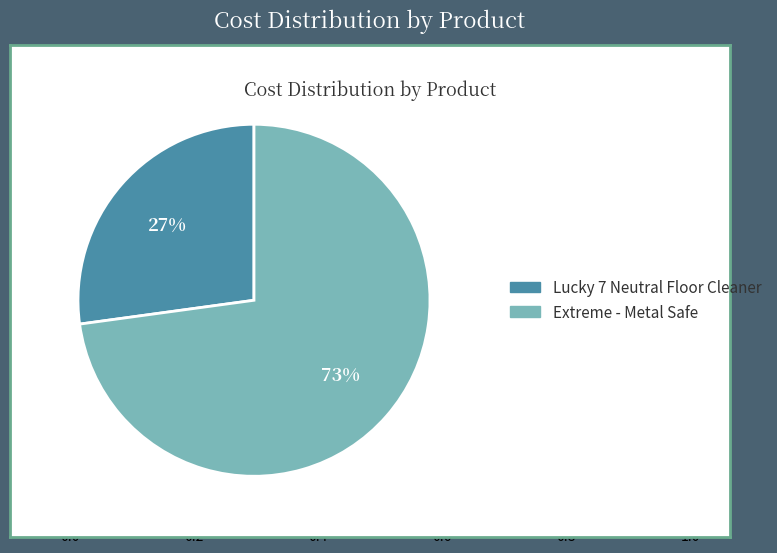

Is Extreme - Metal Safe the majority of the pie?

Yes